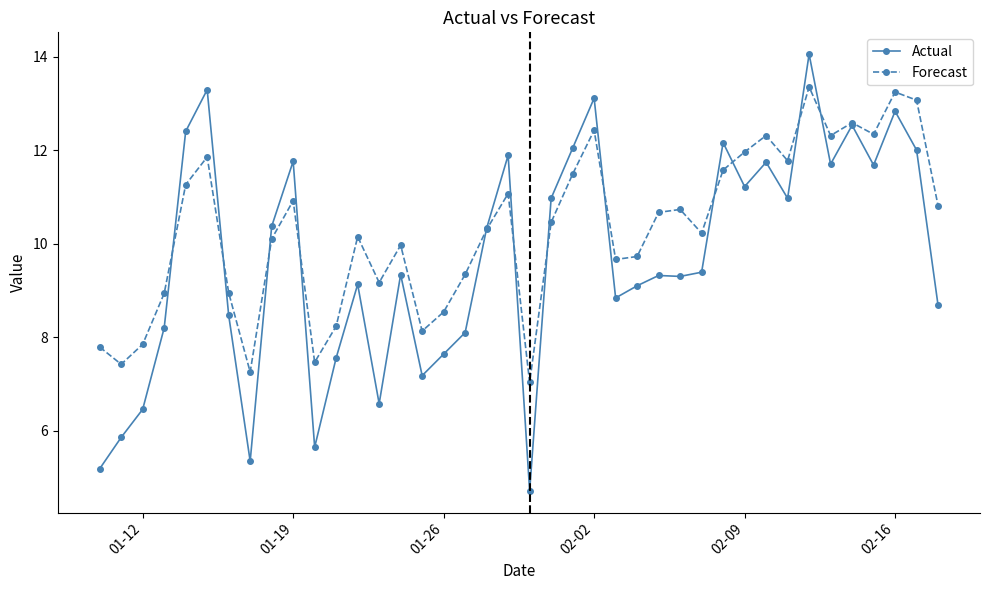

What is the greatest value displayed?

14.1